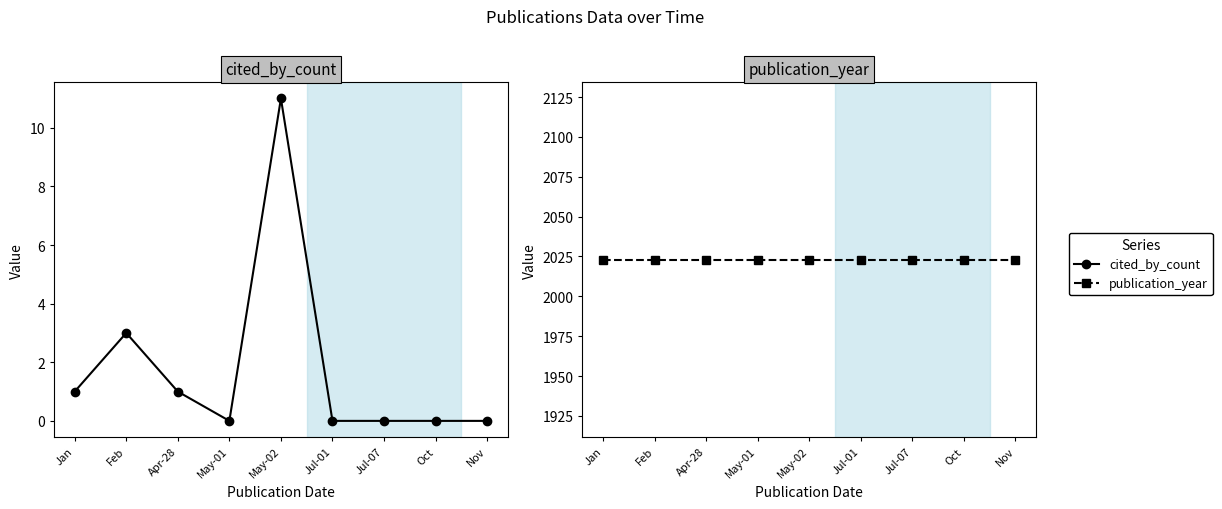

At which category is the sum across all series the highest?

May-02